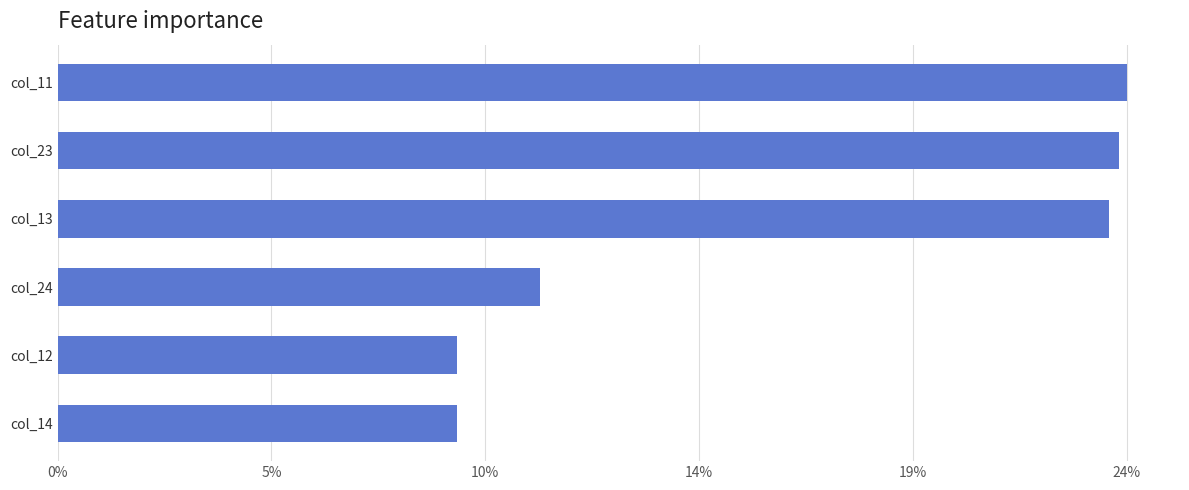

What is the greatest value displayed?

24.0